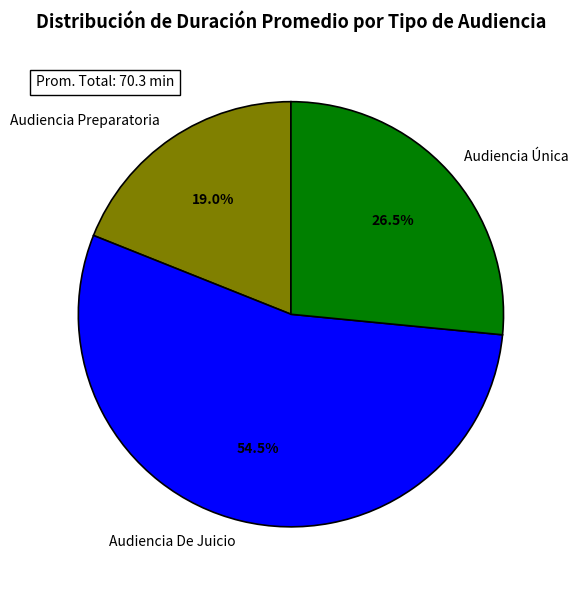

Which category has the smallest portion of the pie?

Audiencia Preparatoria